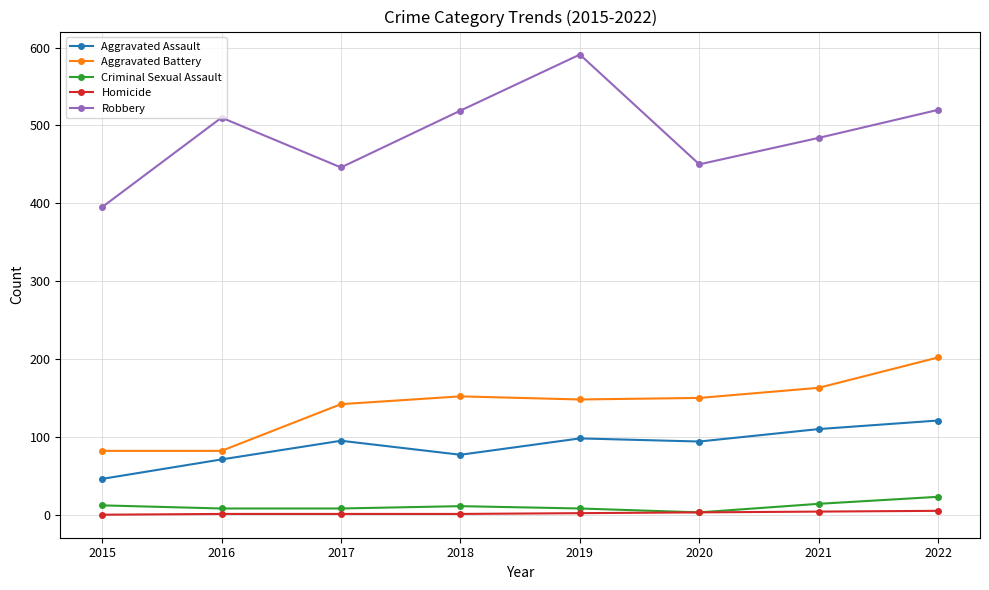

Which series has the widest spread of values?

Robbery